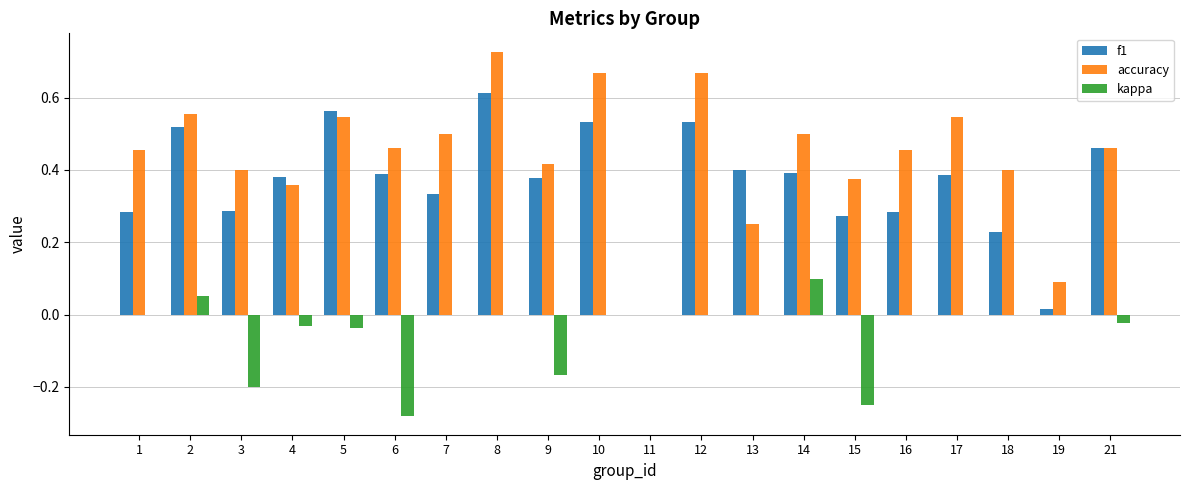

What is the sum of all f1 values?

7.2